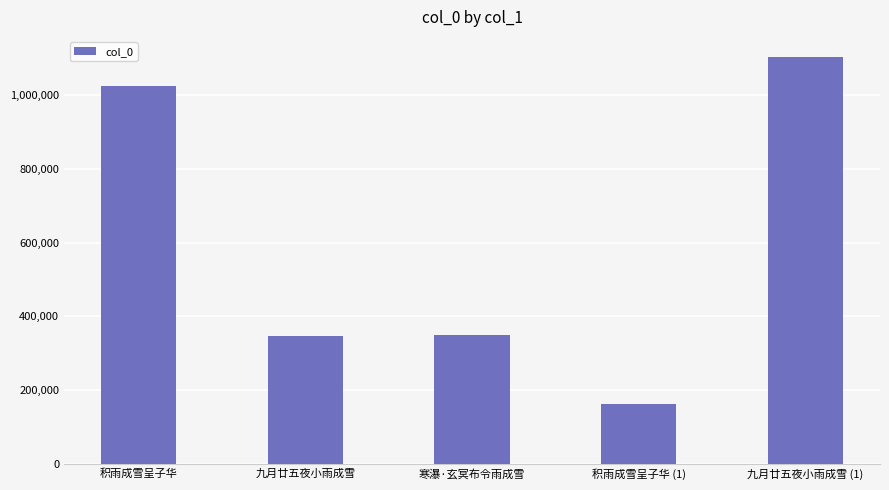

What is the ratio of the value at 积雨成雪呈子华 to the value at 寒瀑·玄冥布令雨成雪?

2.9